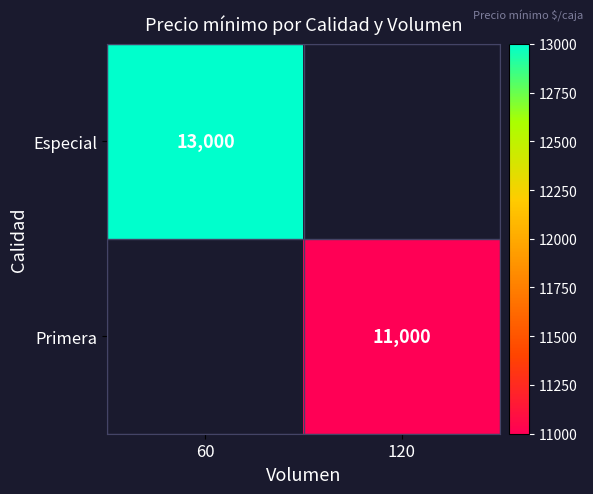

How many data points does each series have?

2